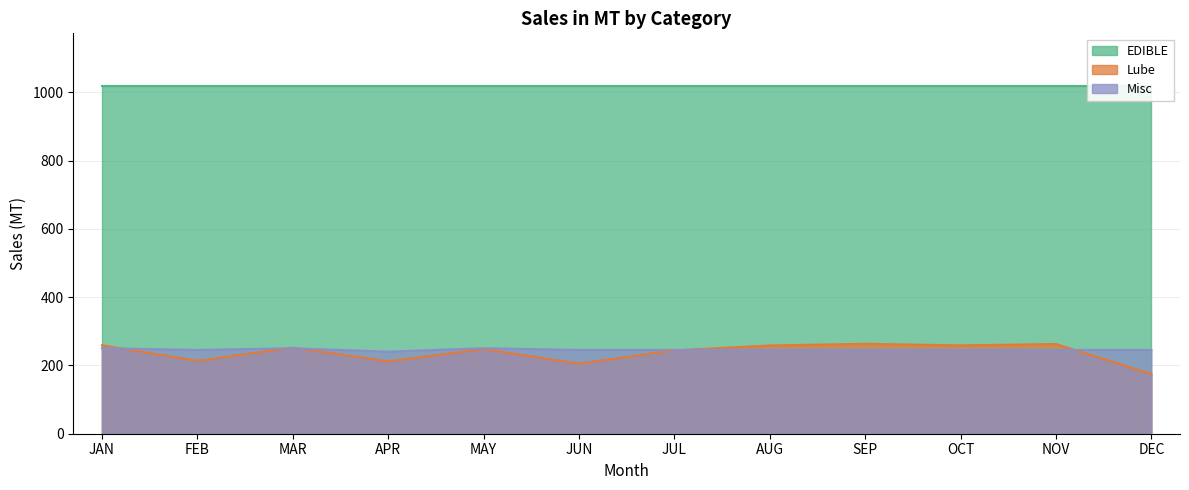

What is the sum of all Lube values?

2853.1